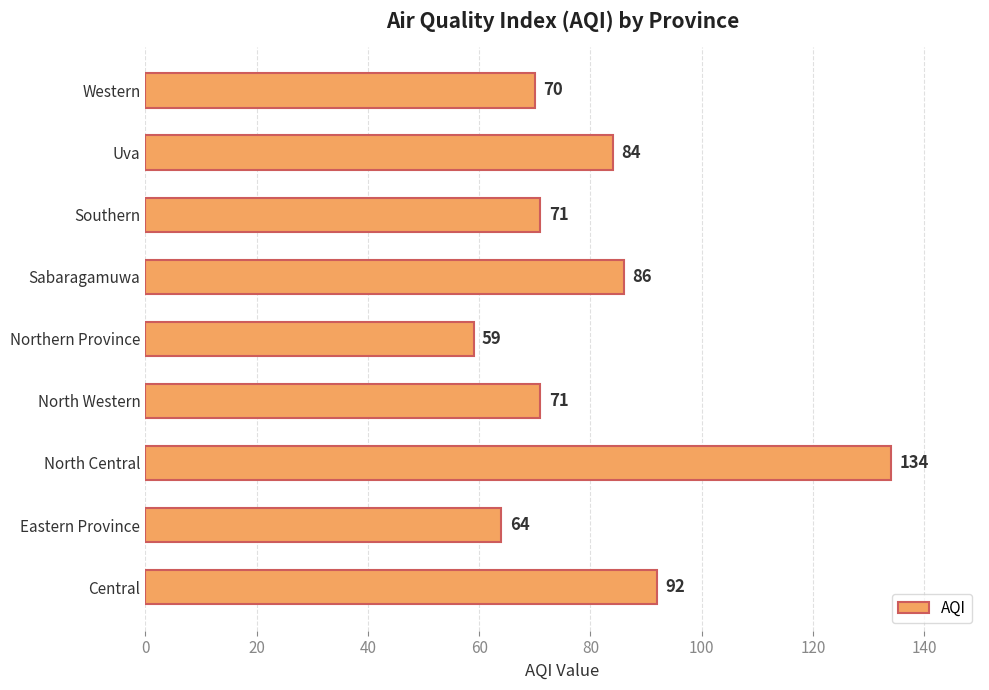

Approximately how many times larger is the value at Uva compared to North Western?

1.2